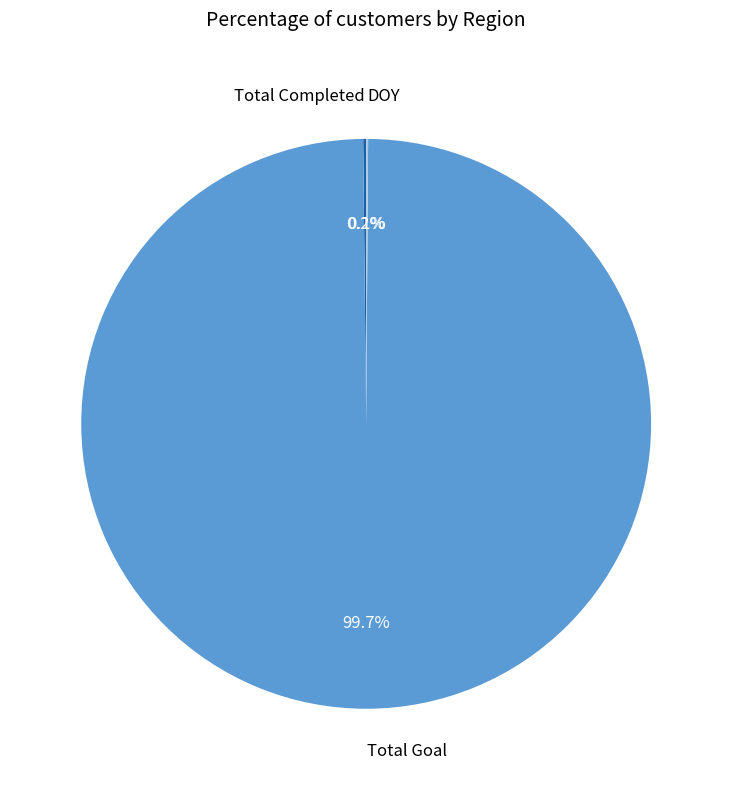

What percentage is the Total Goal slice, to the nearest percent?

100%